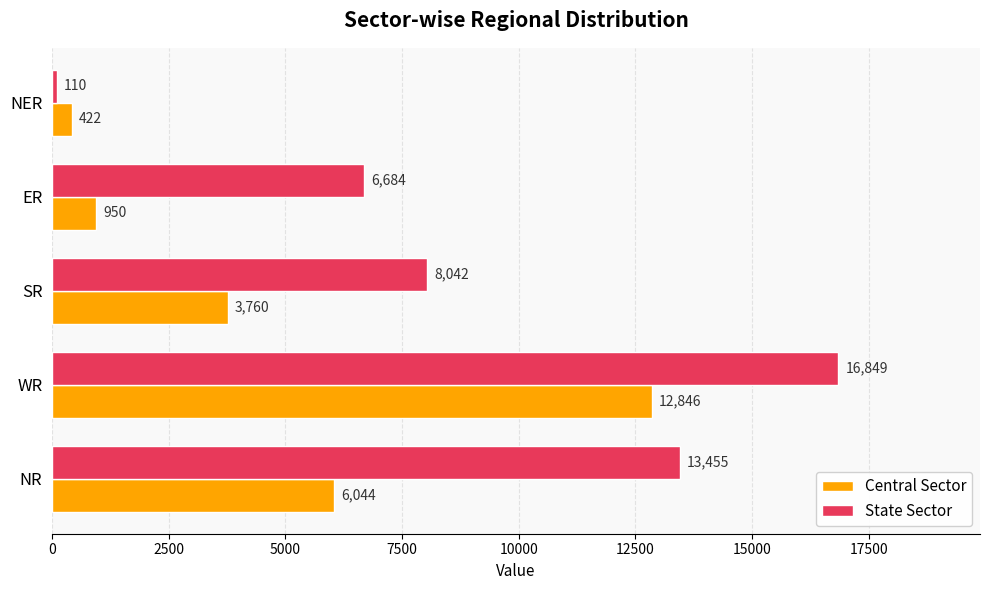

Between NR and WR, which series saw the biggest shift?

Central Sector